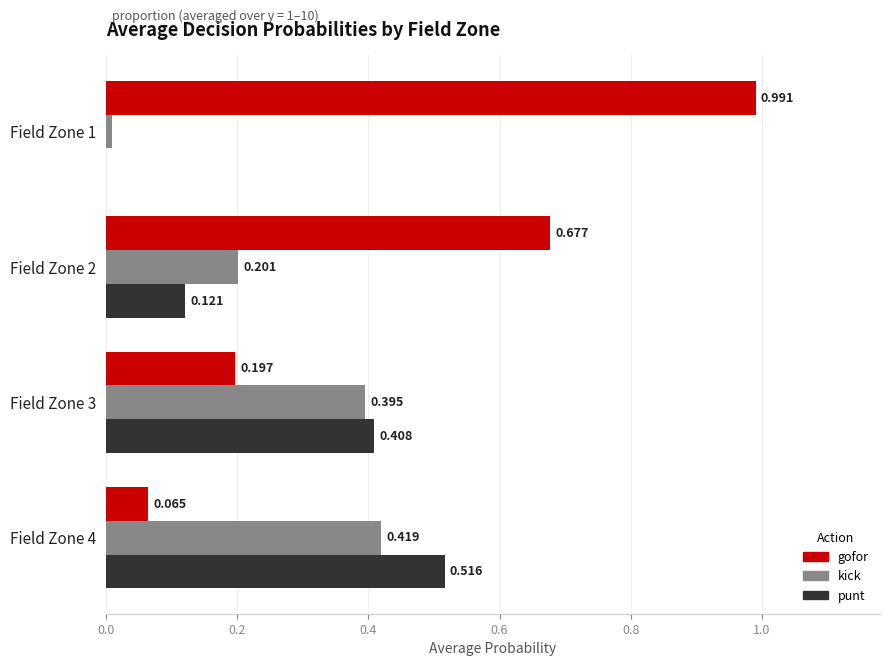

Between Field Zone 2 and Field Zone 4, which series saw the biggest shift?

gofor